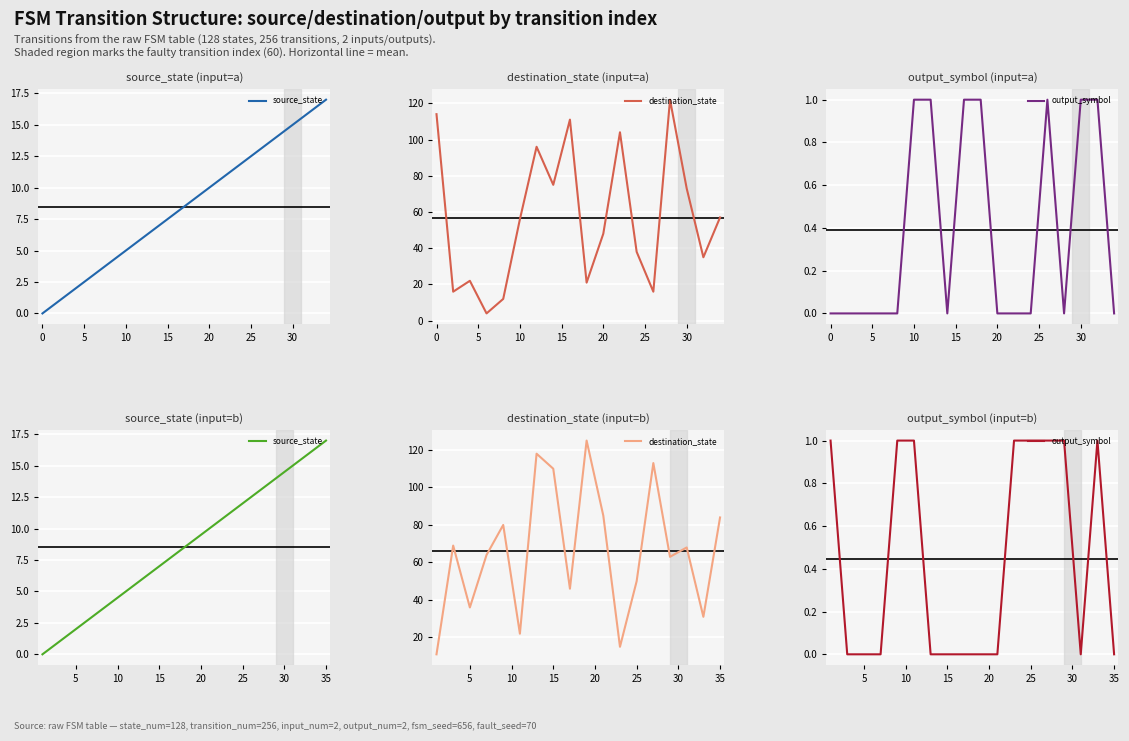

How many data points in destination_state are above 68?

8